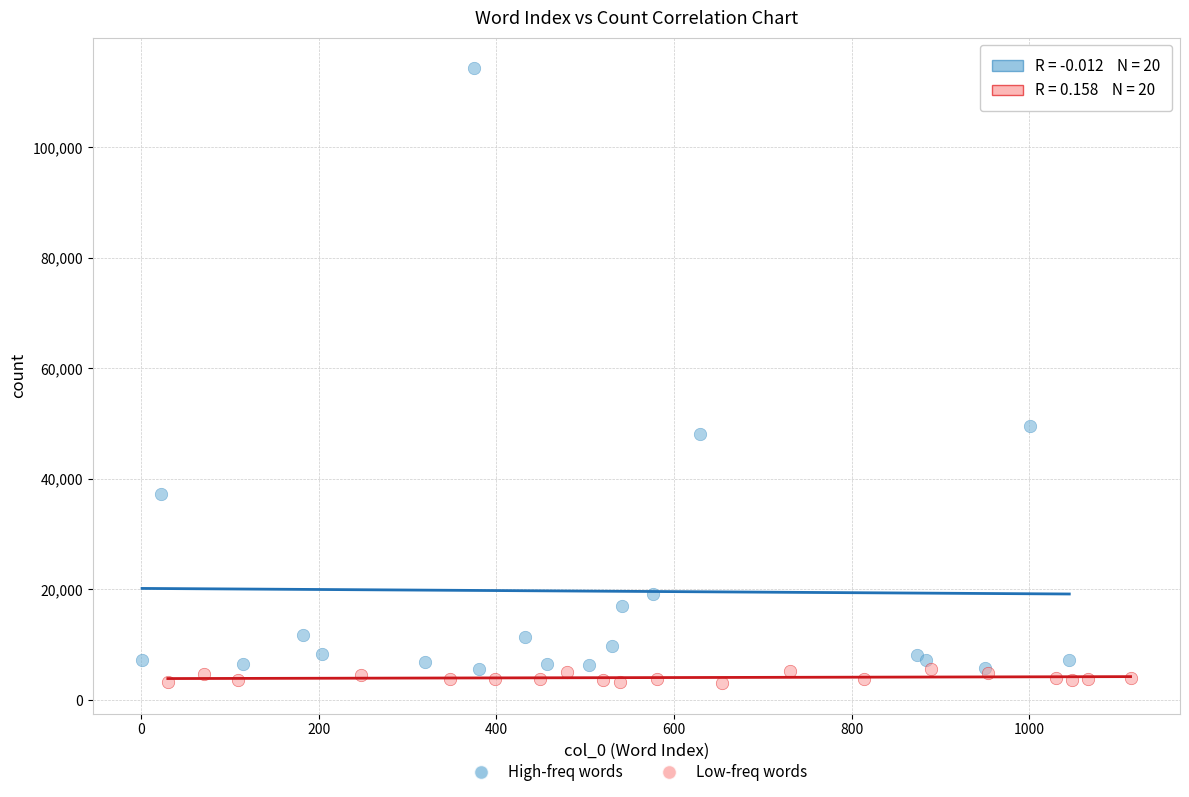

Which series contains the highest Y value?

High-freq words